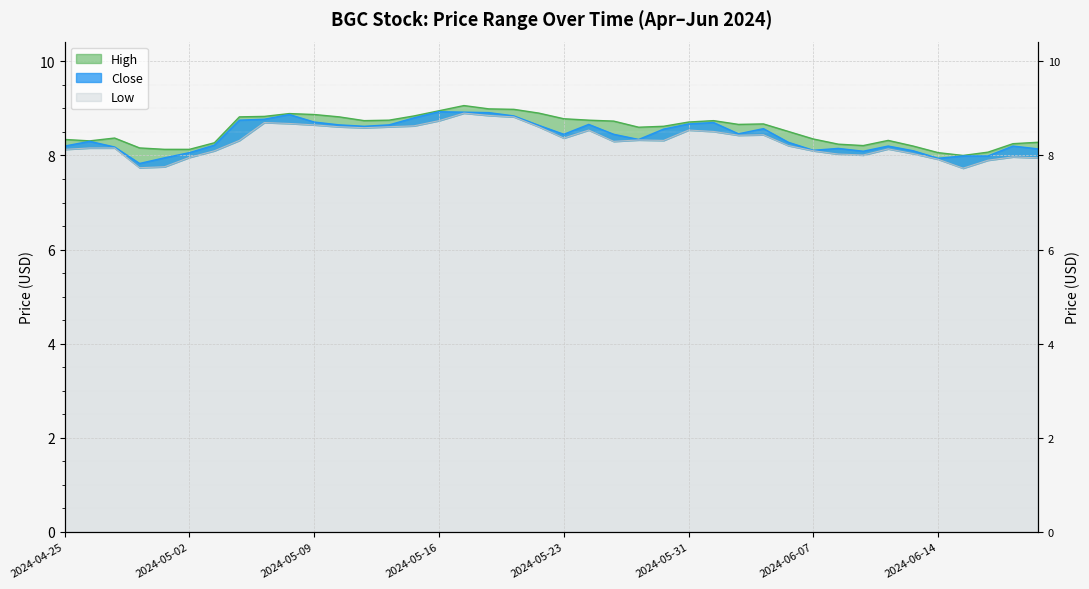

Count the number of data series in this chart.

3